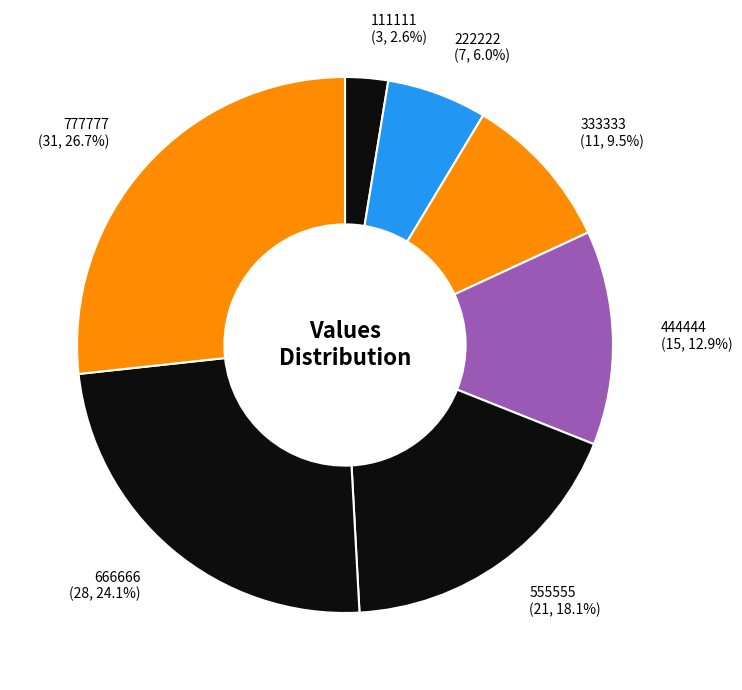

Combined, what portion of the pie is 111111 and 555555?

20.7%